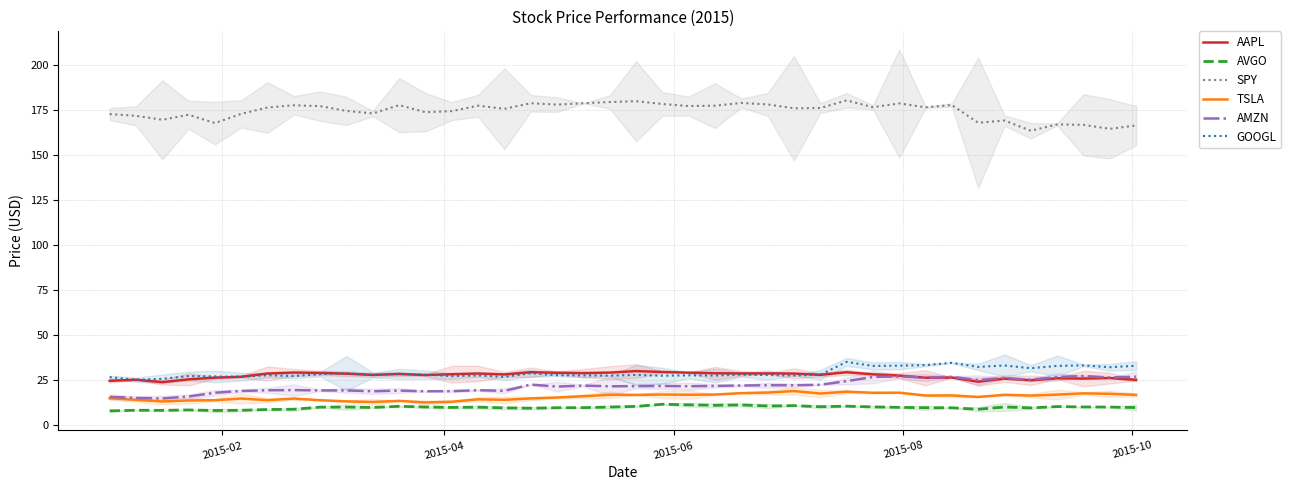

How many values in the TSLA series exceed 16?

20